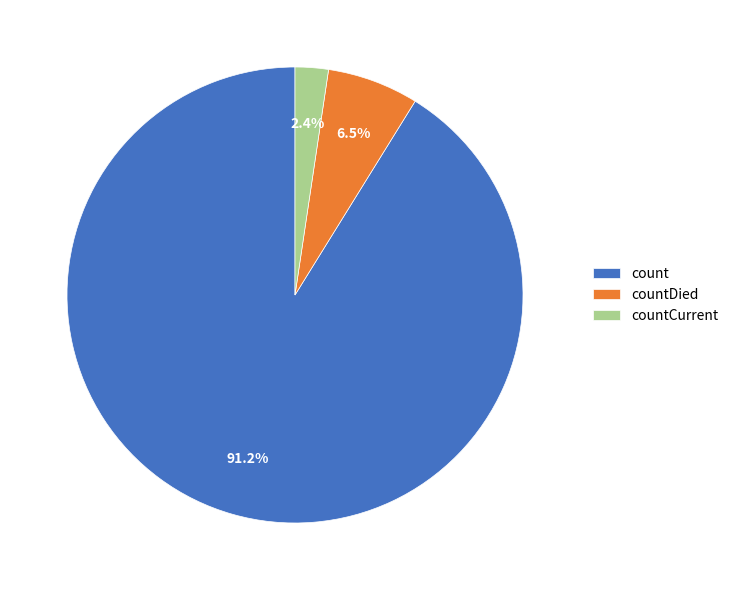

To the nearest percent, what is the difference between the largest and smallest slice percentages?

89%